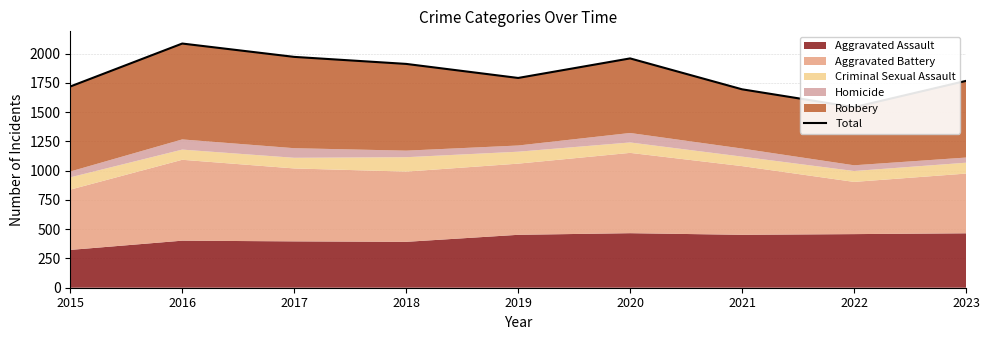

What is the approximate value at 2019, to the nearest 50?

1800